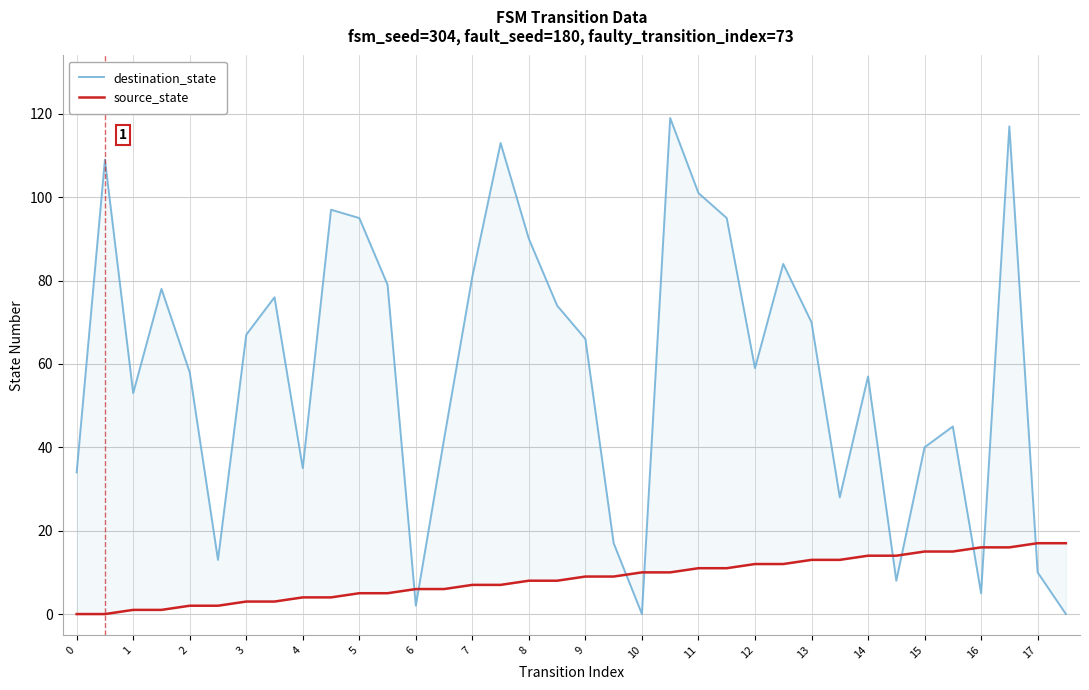

At 15, list the series in order from largest to smallest.

destination_state, source_state